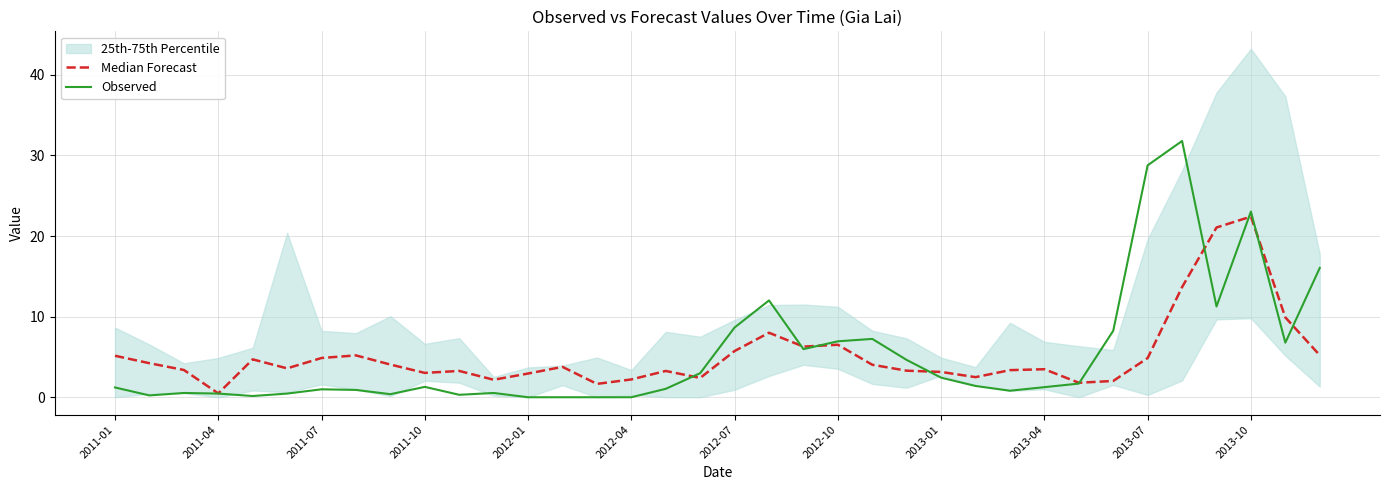

How many interior local valleys does the Median Forecast series have?

9